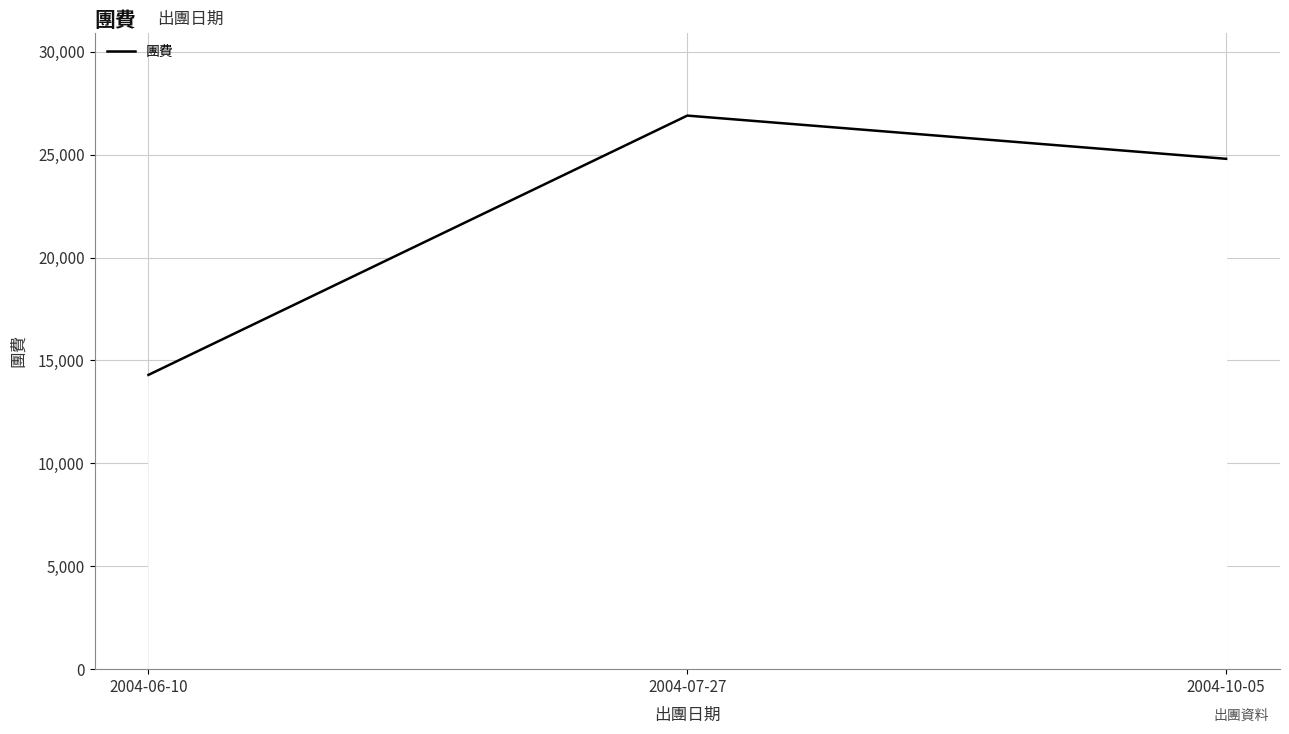

What position from the left is 2004-06-10?

1